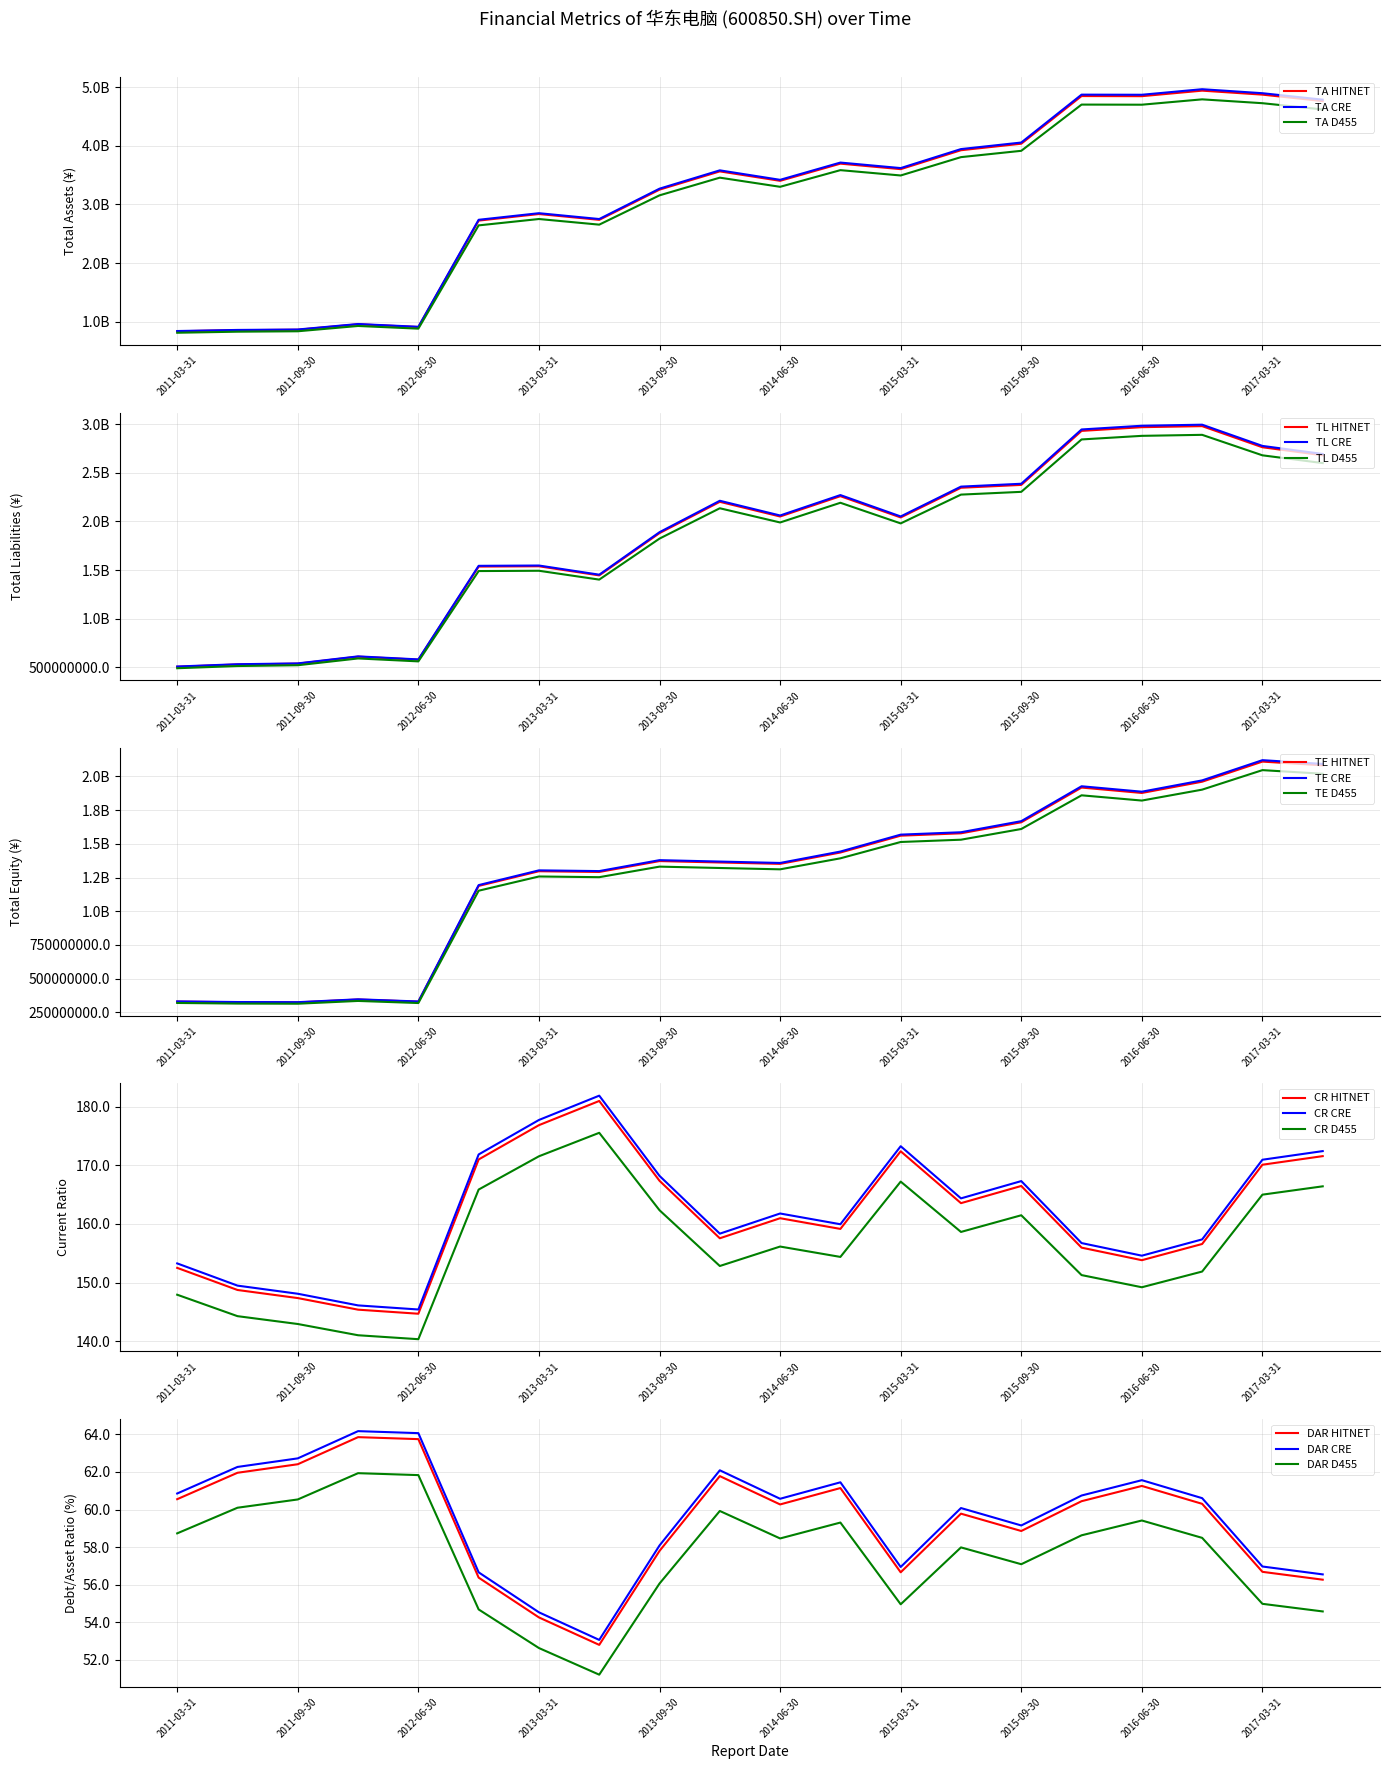

True or false: TOTAL_LIABILITIES and CURRENT_RATIO cross at least once.

False